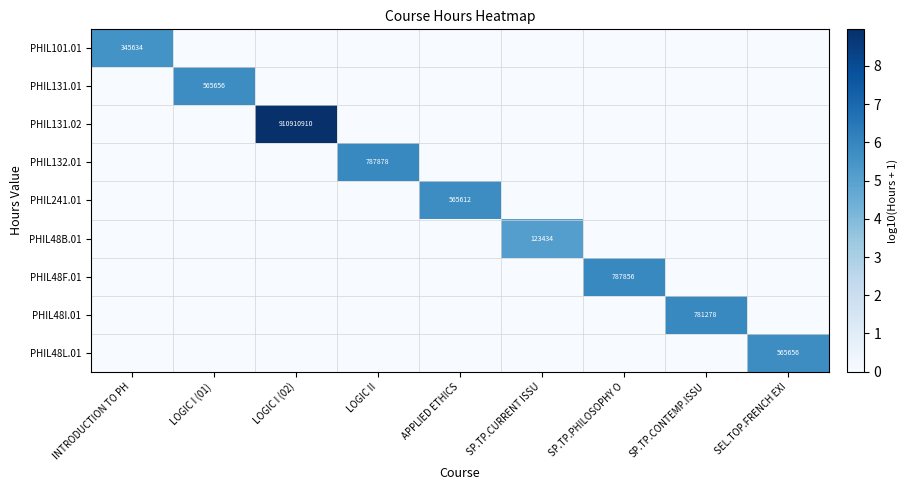

How many distinct data groups are displayed?

9